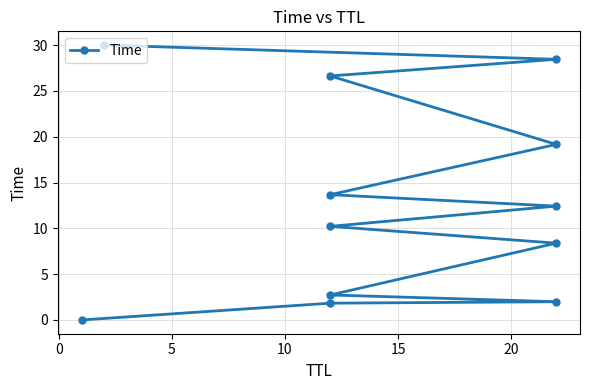

What is the maximum value shown in the chart?

30.0